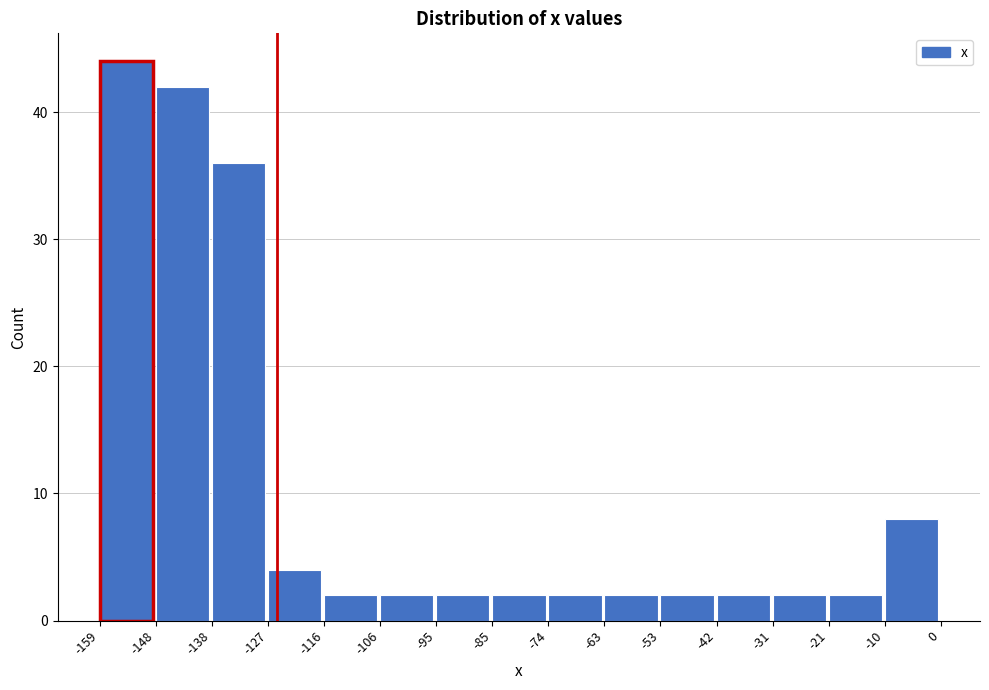

Reading left to right, list every bar in this chart as the range it spans on the x-axis followed by its height. The values are not printed on the chart, so give them approximately, as read against the axis.

-159 to -148: 44
-148 to -138: 42
-138 to -127: 36
-127 to -116: 4
-116 to -106: 2
-106 to -95: 2
-95 to -85: 2
-85 to -74: 2
-74 to -63: 2
-63 to -53: 2
-53 to -42: 2
-42 to -31: 2
-31 to -21: 2
-21 to -10: 2
-10 to 0: 8